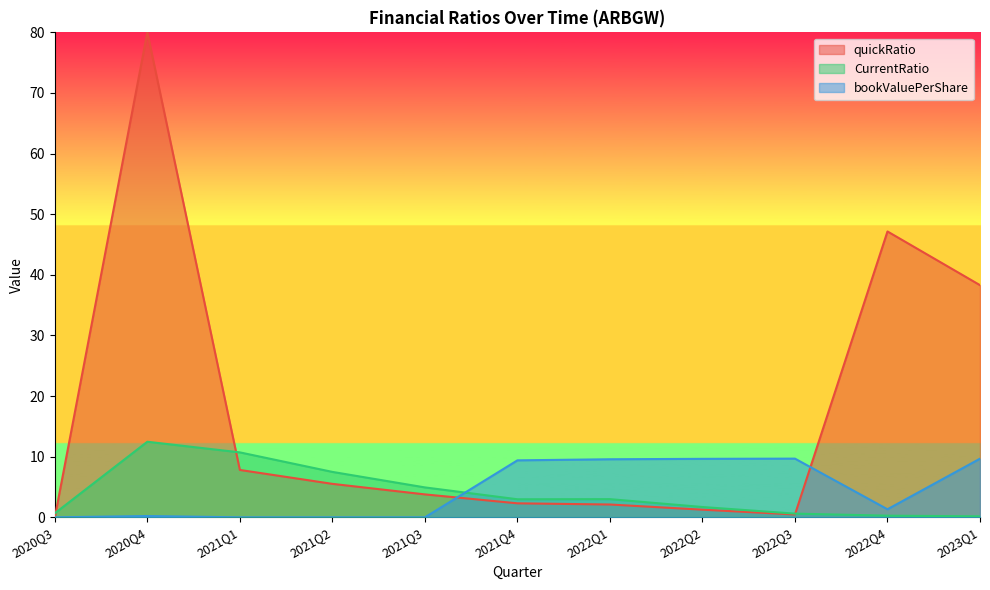

Which series has the largest total across all categories?

quickRatio